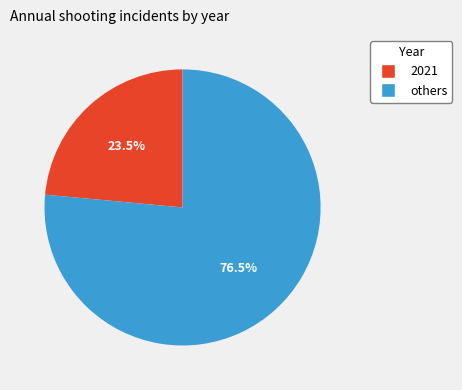

How many segments does this pie chart have?

2